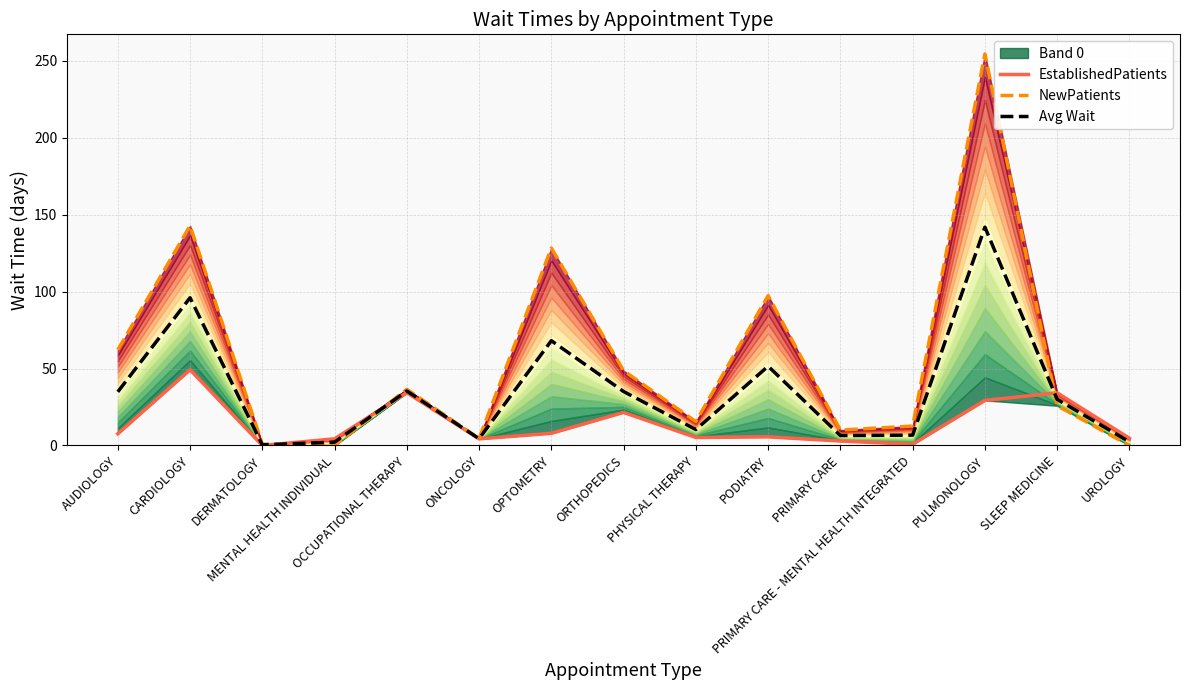

At which category does NewPatients reach its first local valley?

MENTAL HEALTH INDIVIDUAL